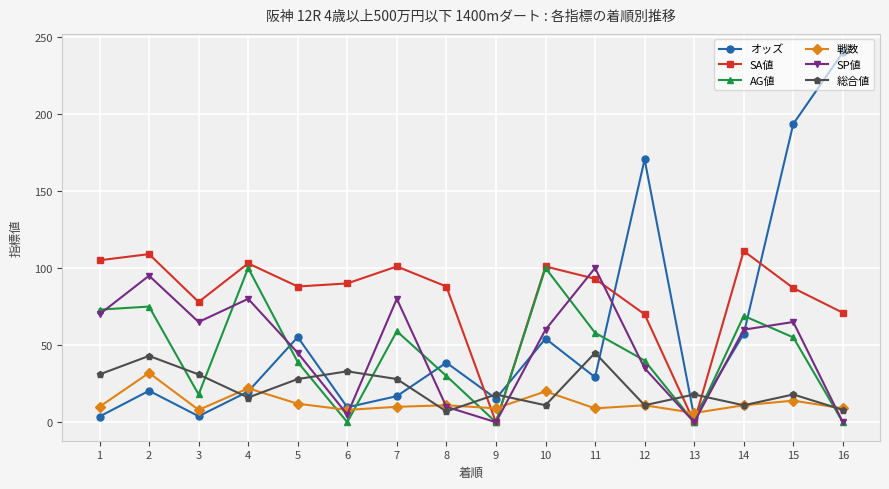

True or false: 戦数 and AG値 intersect in this chart.

True